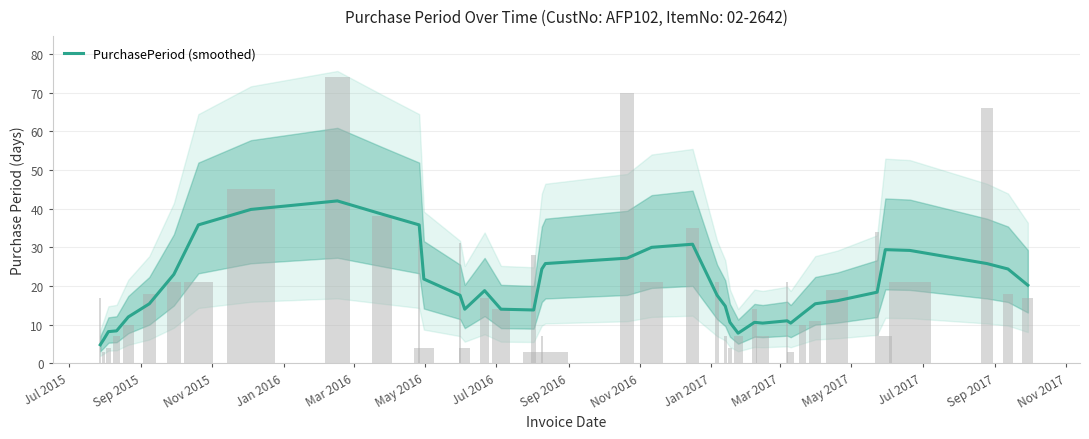

What is the greatest value displayed?

42.0